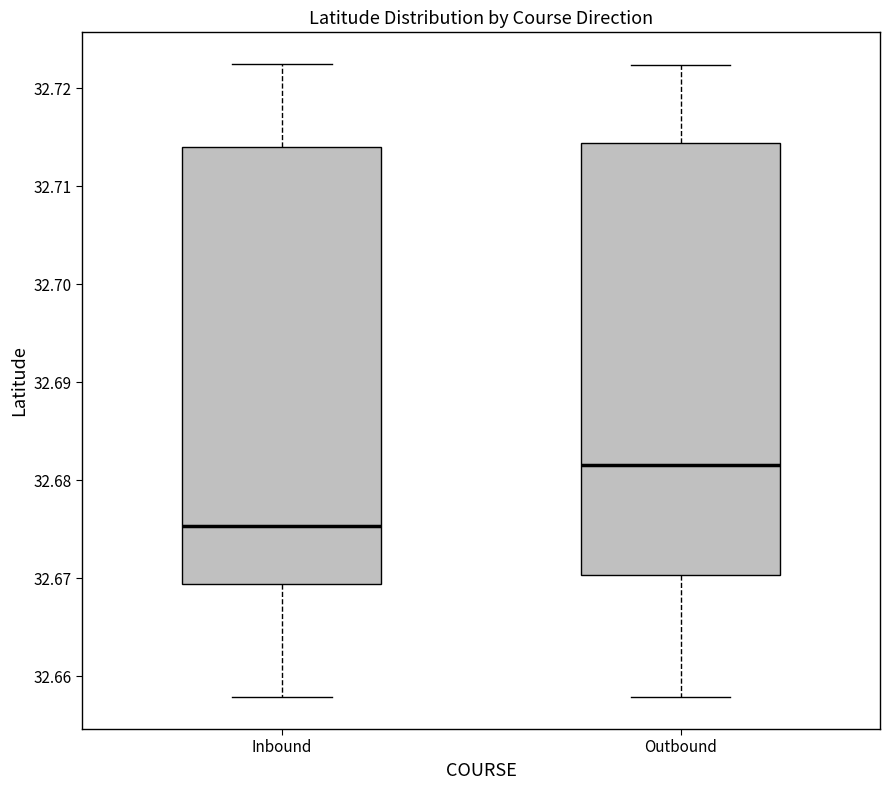

Which box has the lowest median line?

Inbound